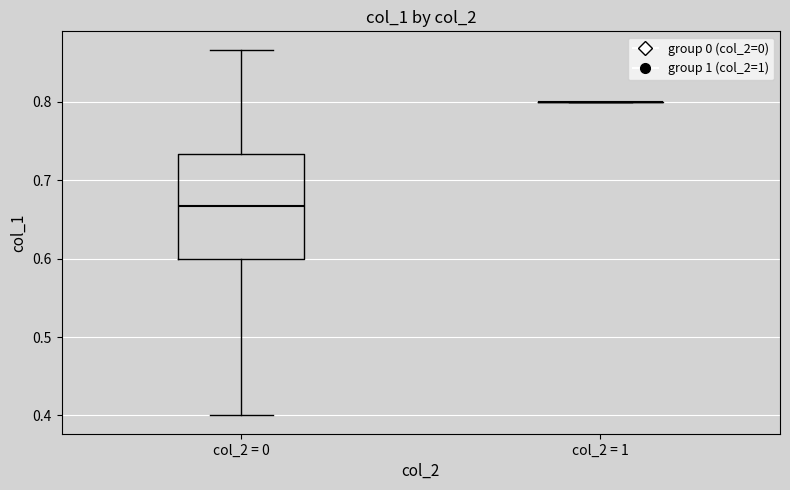

Reading left to right, read every box against the y-axis: the position of its median line, the range the box covers, and the ends of its whiskers. The values are not printed on the chart, so give them approximately, as read against the axis.

col_2 = 0: median 0.67, box 0.60 to 0.73, whiskers 0.40 to 0.87
col_2 = 1: box collapsed to a line at 0.80, whiskers 0.80 to 0.80